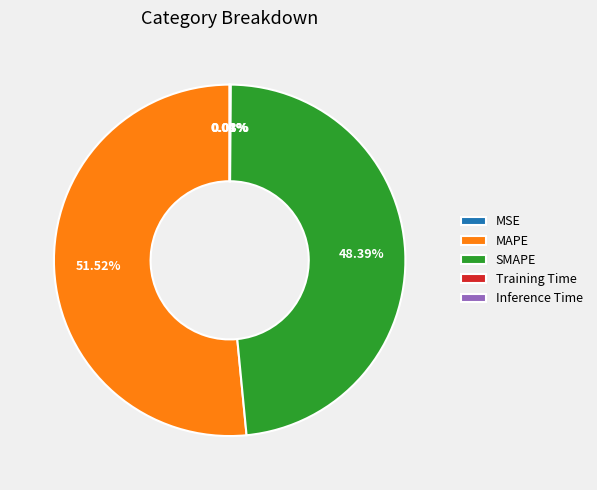

Does MAPE represent more than half of the total?

Yes